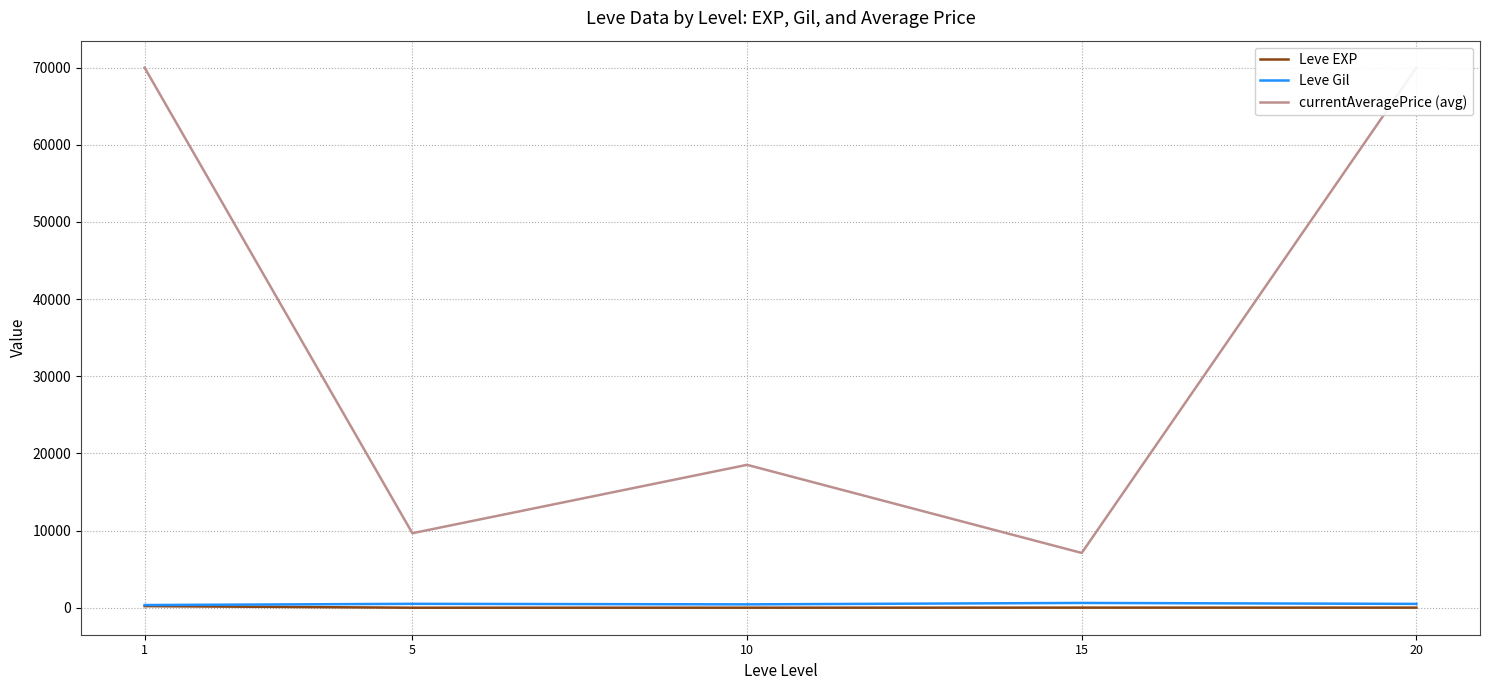

What is the value of the Leve EXP point at the 3rd from the left?

7.5